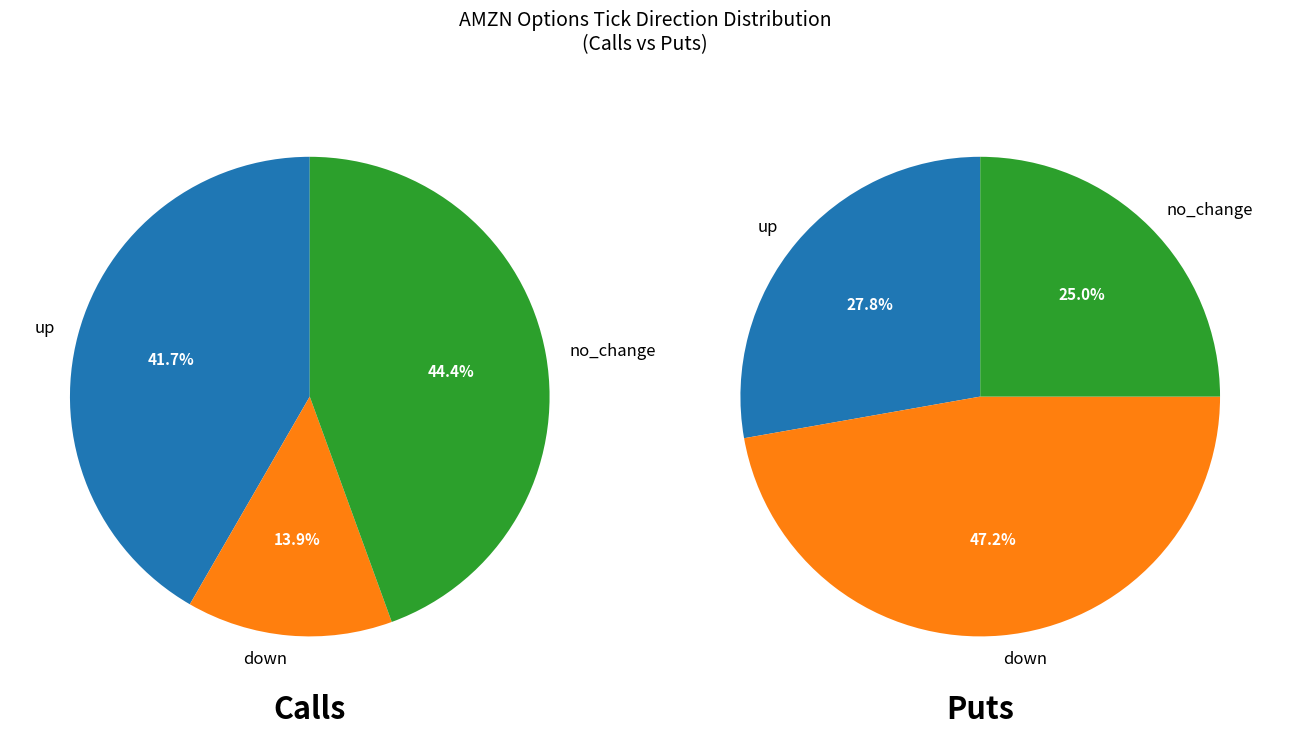

Between down and no_change, which is larger?

down